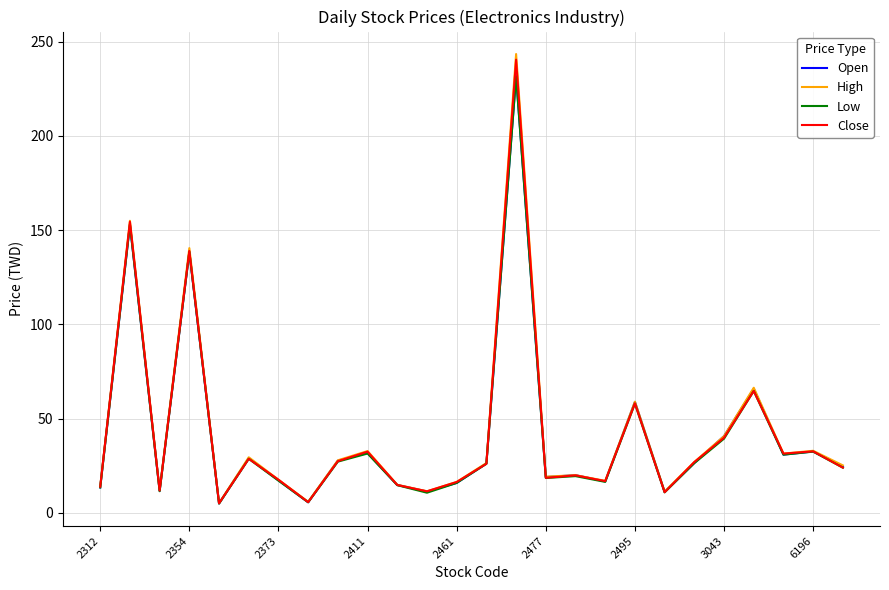

What is the maximum value for High?

243.5